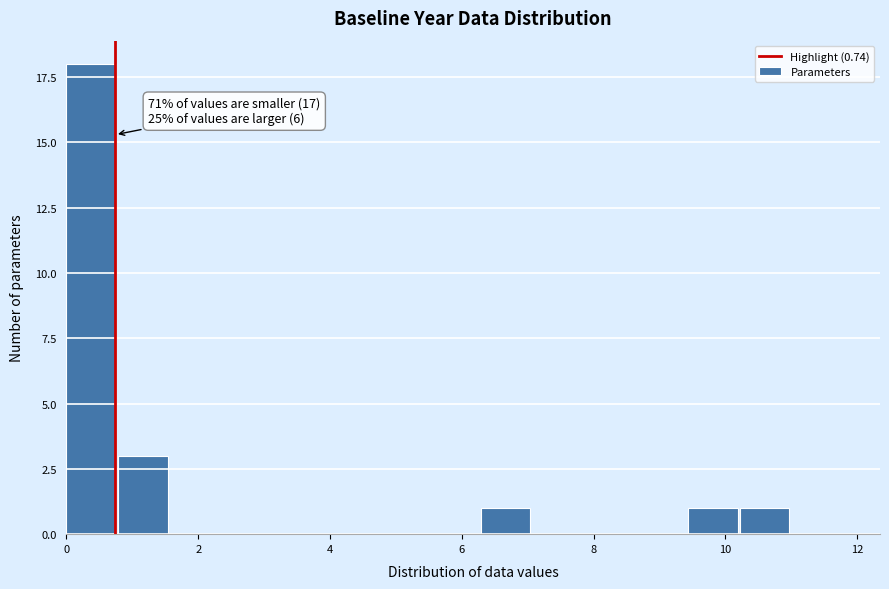

Around what value on the x-axis is the tallest bar? Give the approximate position of its centre, as read against the axis.

0.4